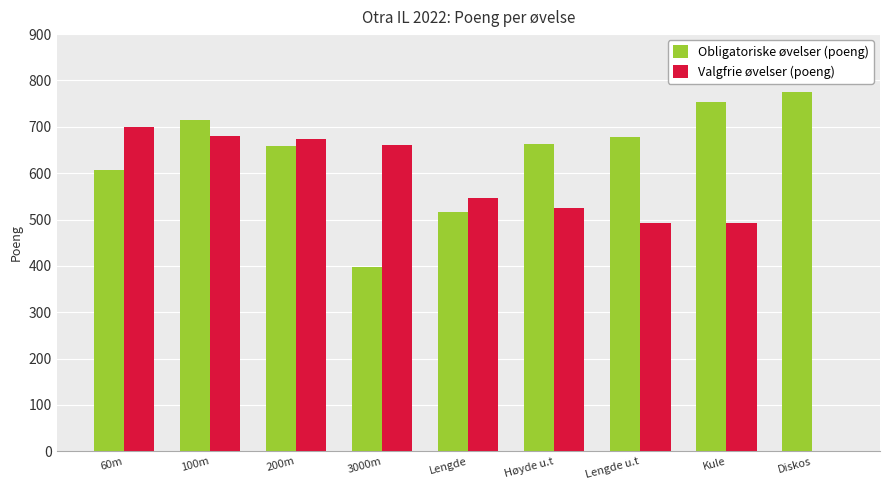

What is the maximum value shown in the chart?

776